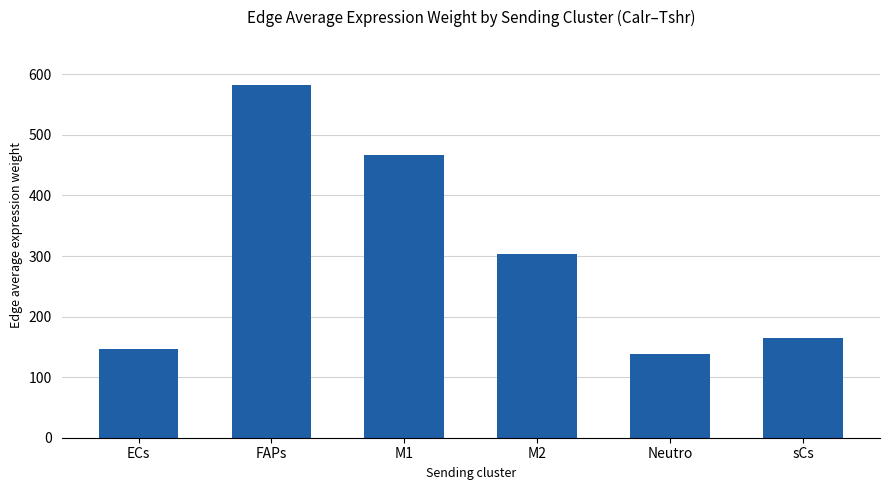

Is it true that the value at FAPs is 329.2?

False